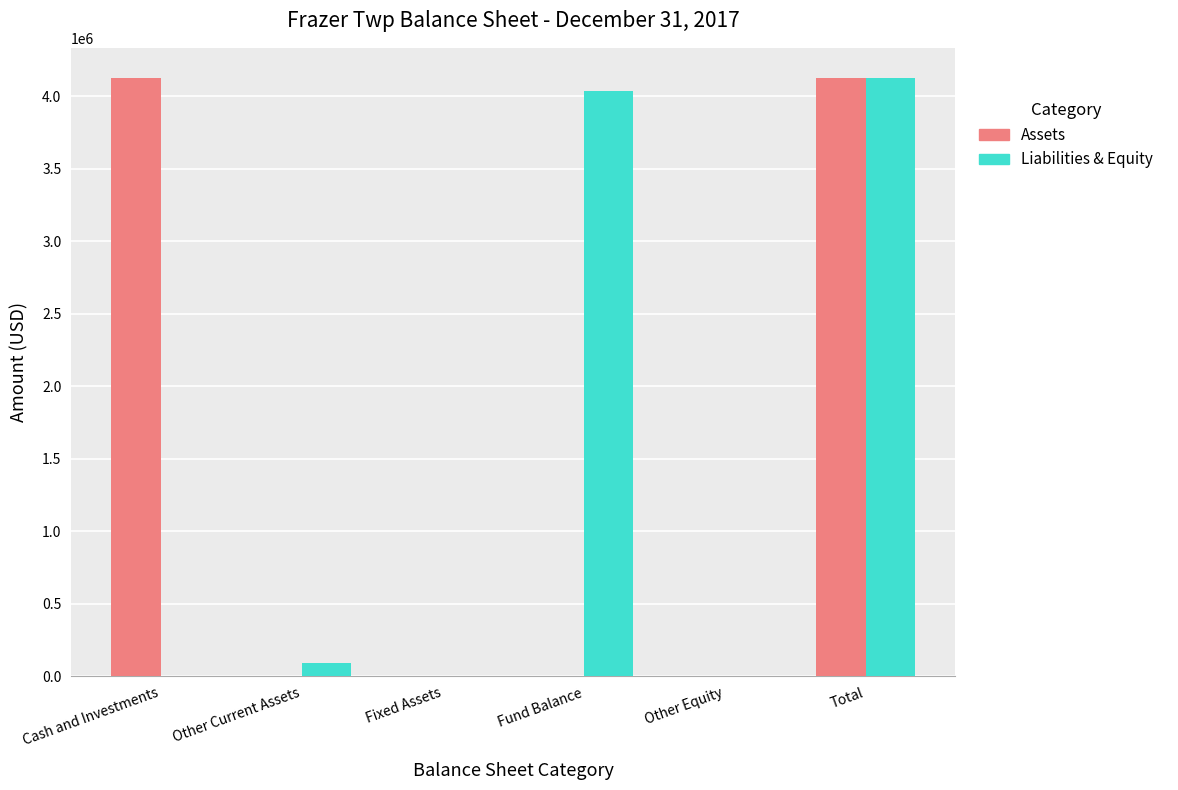

What are all the series names shown in the legend?

Assets, Liabilities & Equity